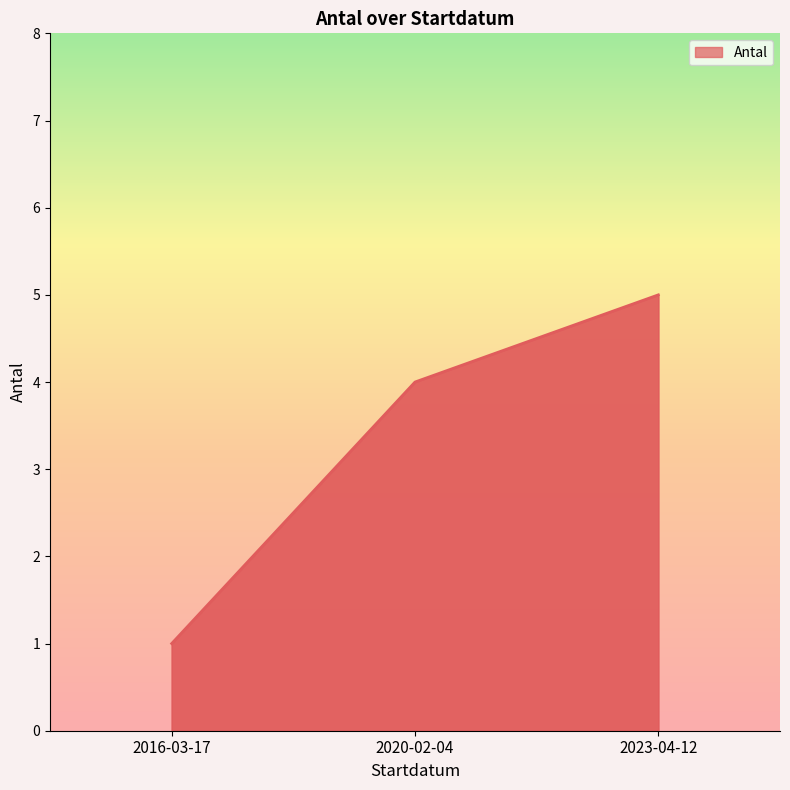

How many categories are shown in the chart?

3